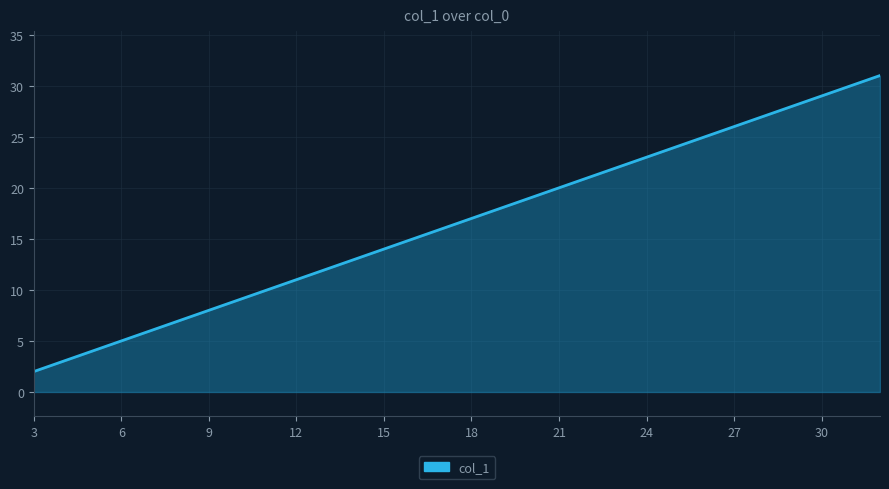

What is the greatest value displayed?

31